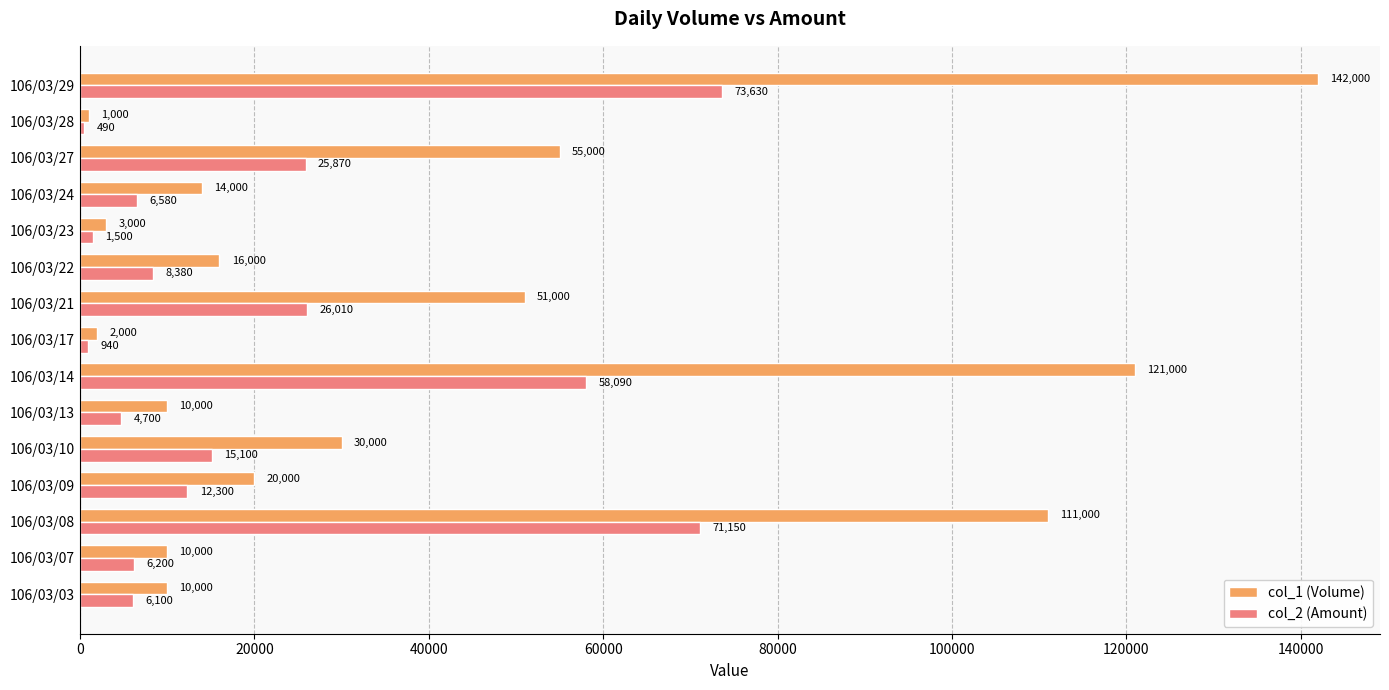

Is the value of col_1 (Volume) at 106/03/08 greater than the value of col_2 (Amount) at 106/03/07?

Yes